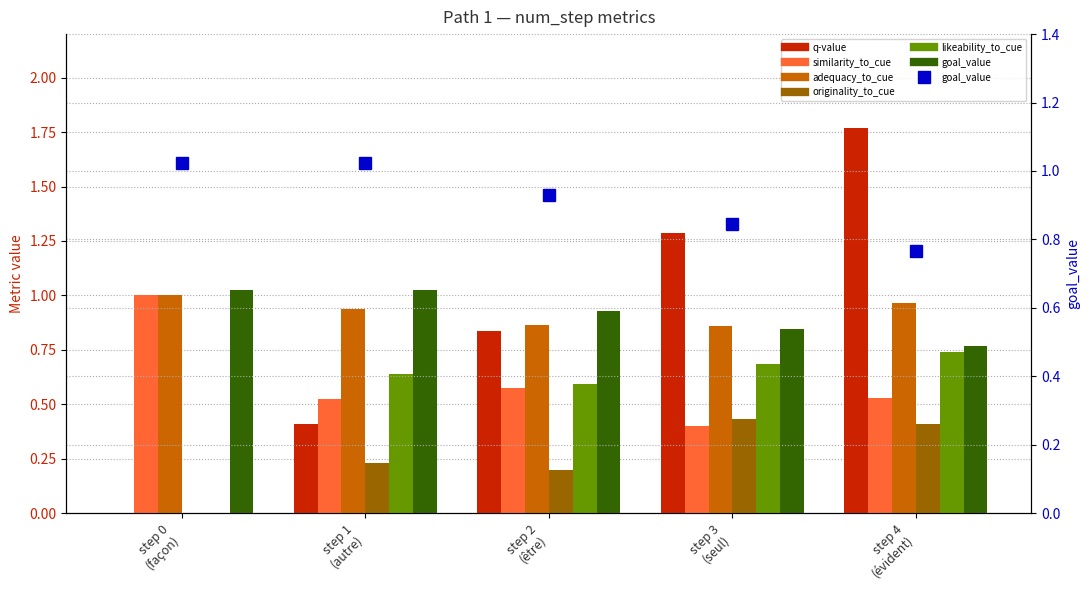

True or false: likeability_to_cue has a value of 0.4 at step 1
(autre).

False